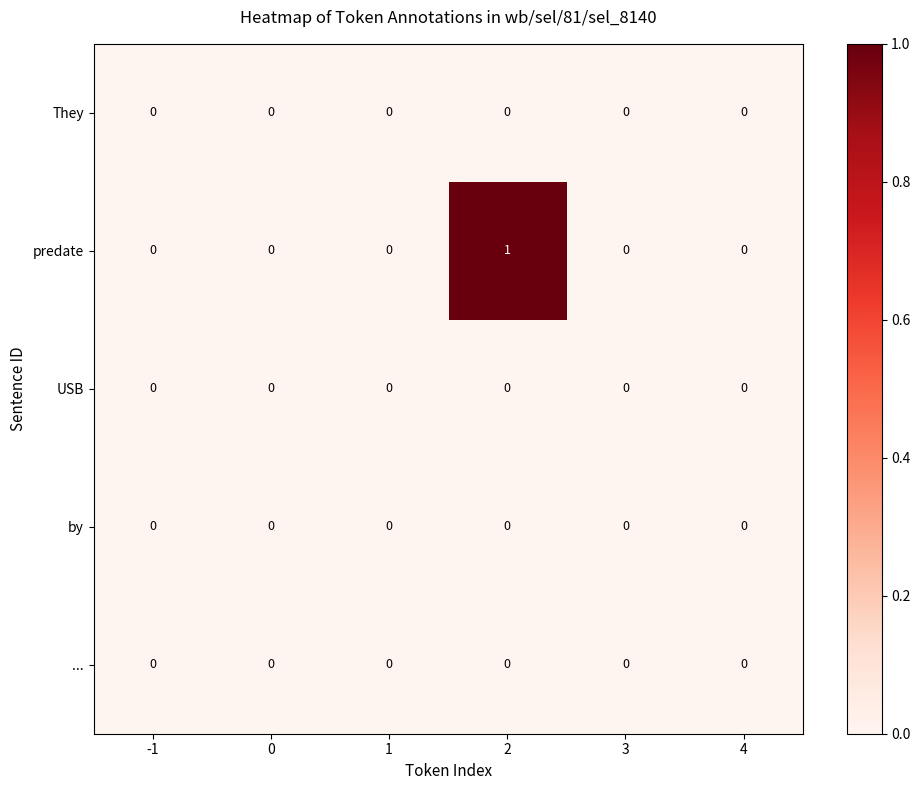

How many predate values are between 0 and 1?

6